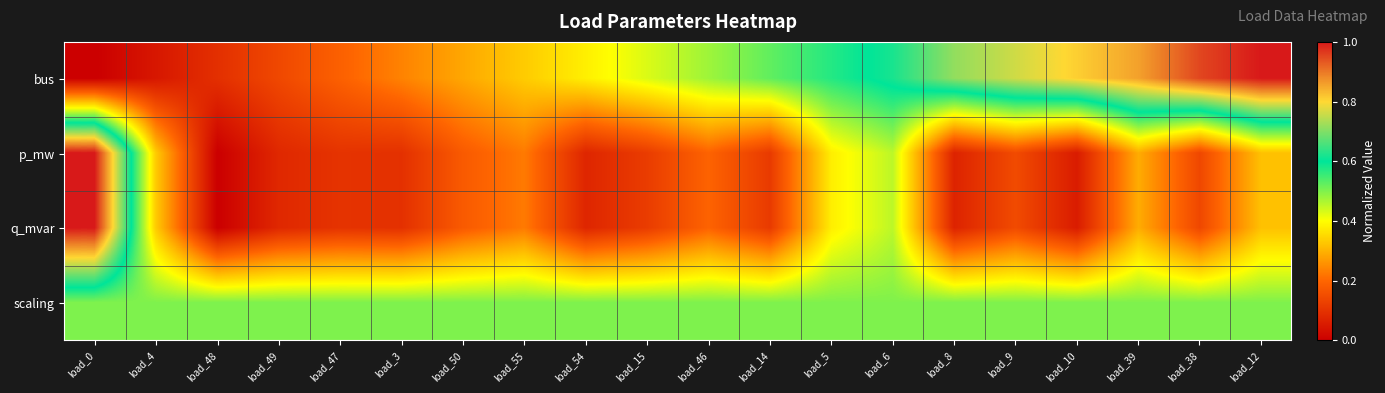

How many categories are shown in the chart?

20